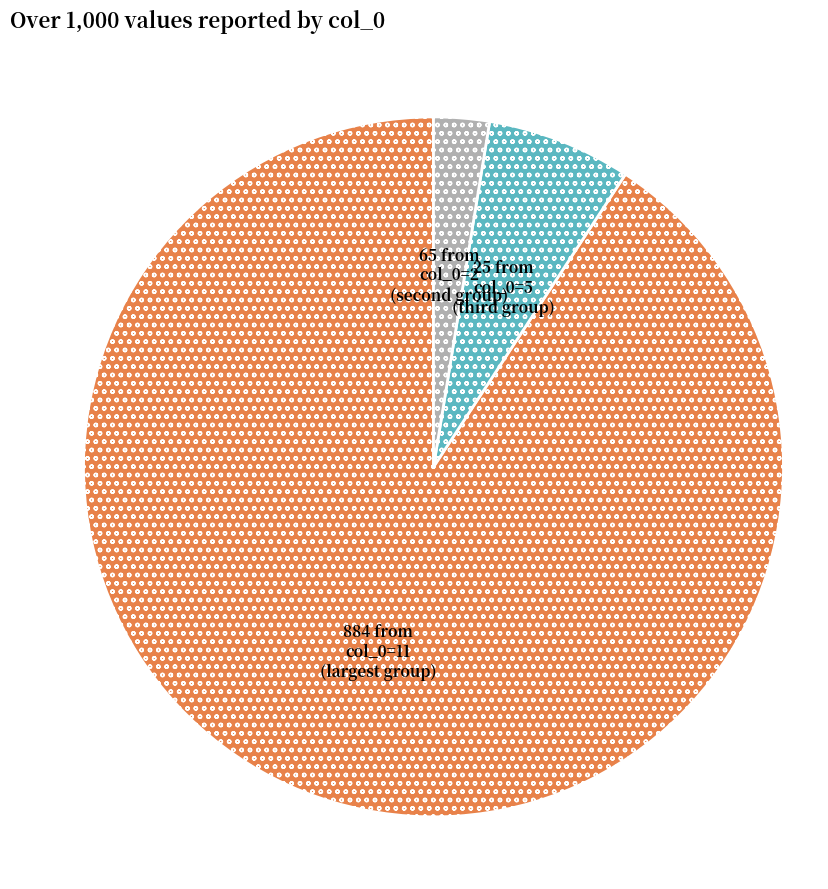

Is there a majority slice in this chart?

Yes